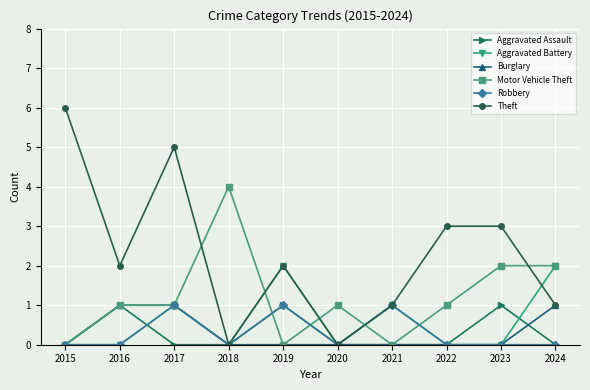

What is the difference between the maximum and minimum values in the Burglary series?

1